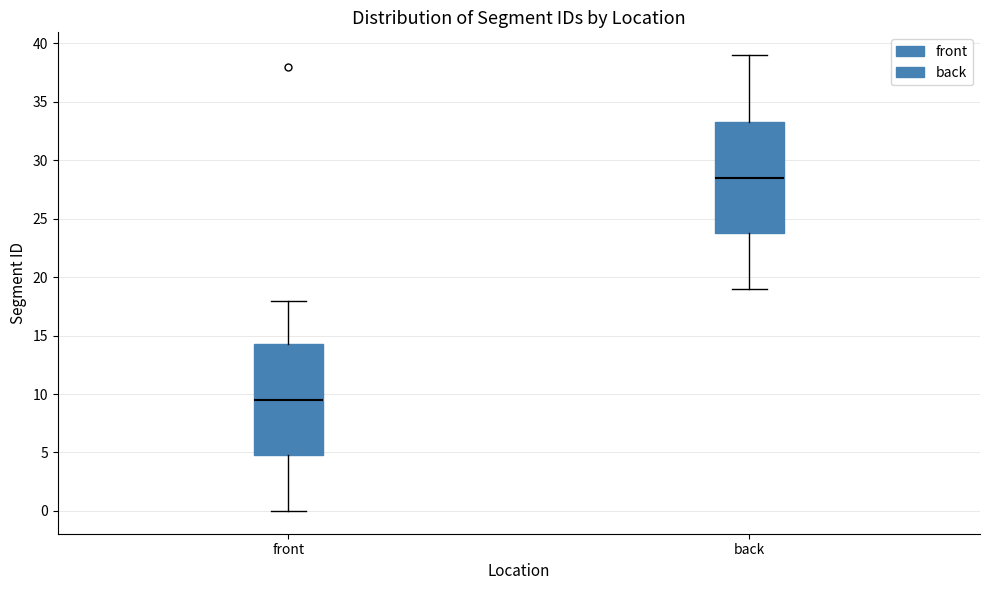

Reading left to right, read every box against the y-axis: the position of its median line, the range the box covers, and the ends of its whiskers. The values are not printed on the chart, so give them approximately, as read against the axis.

front: median 9.5, box 5.0 to 14.5, whiskers 0.0 to 18.0
back: median 28.5, box 24.0 to 33.5, whiskers 19.0 to 39.0